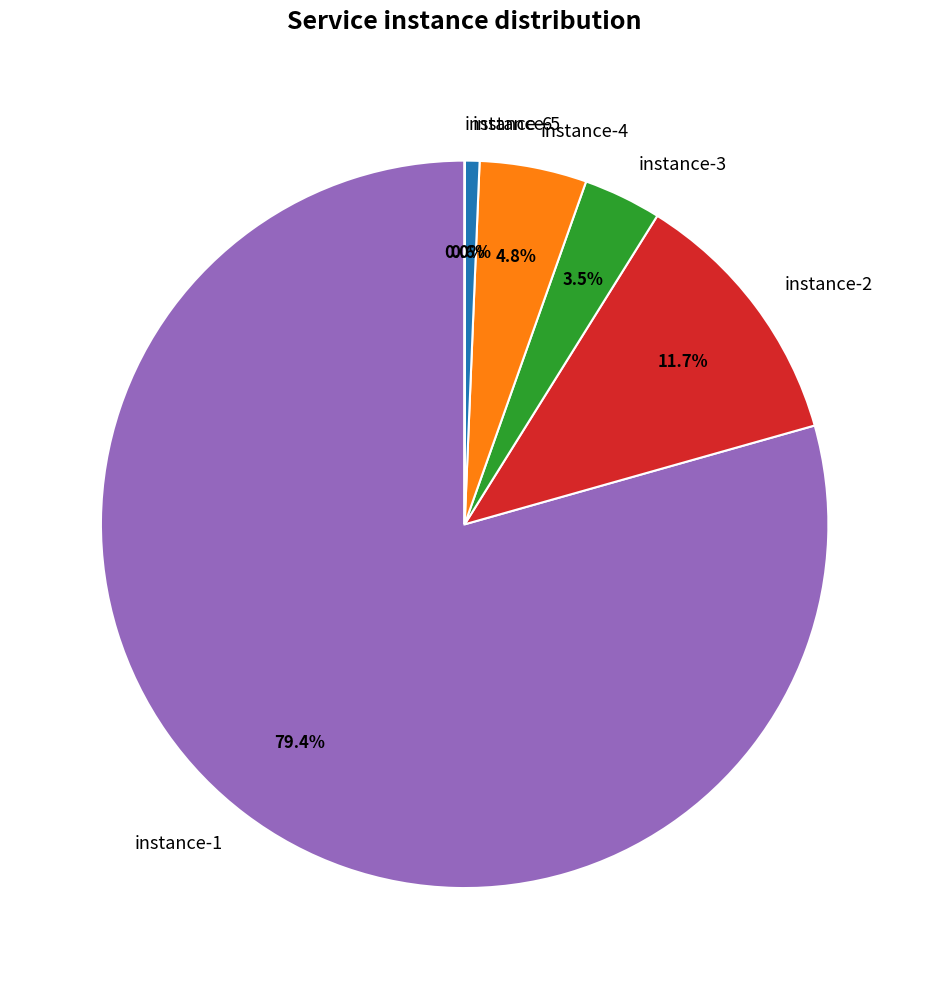

Is there a majority slice in this chart?

Yes